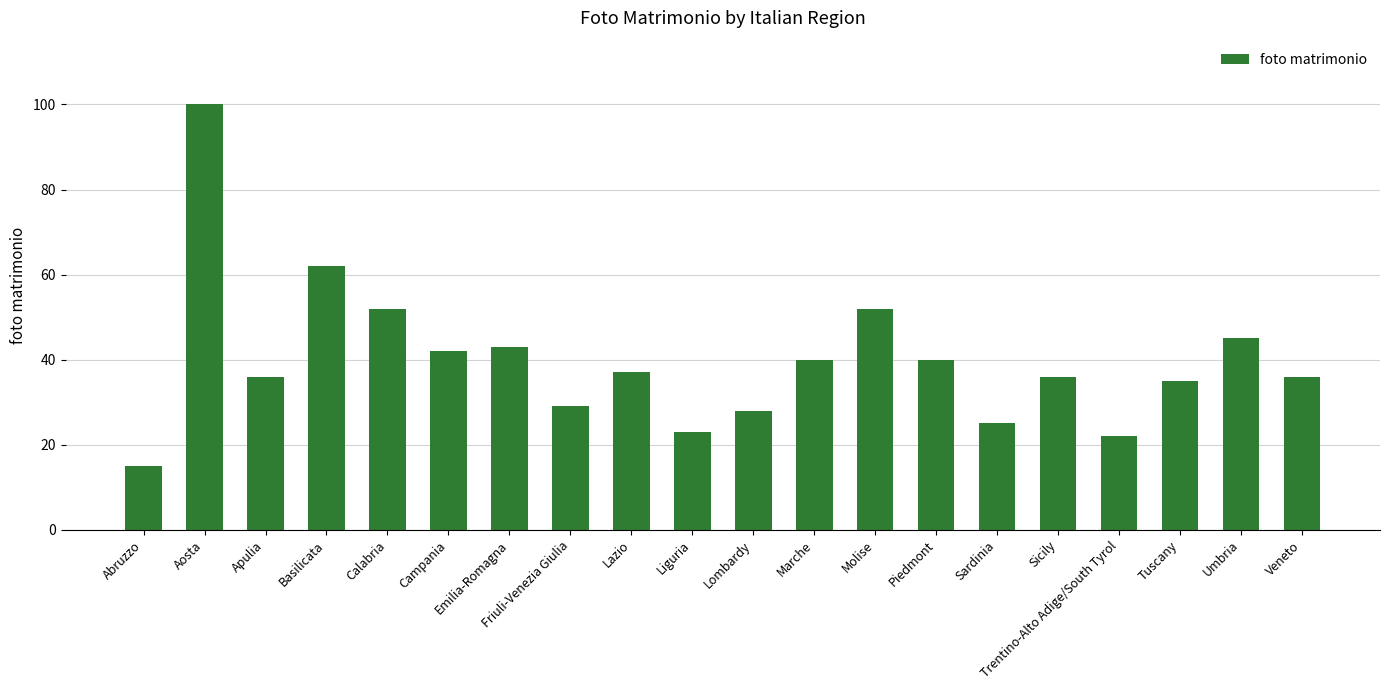

Approximately how many times larger is the value at Emilia-Romagna compared to Aosta?

0.4